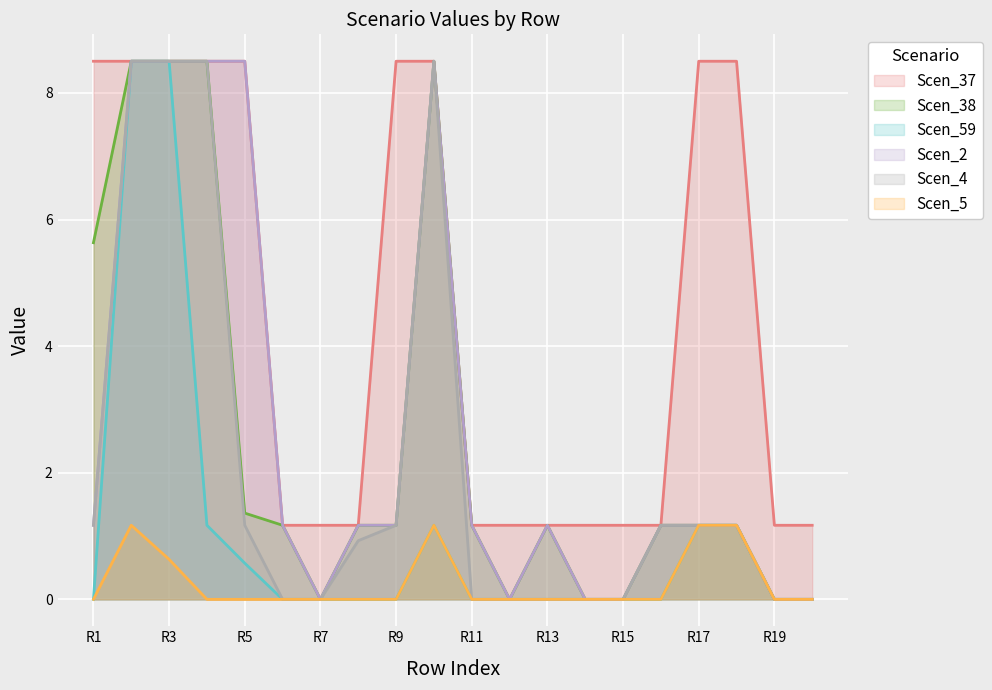

How many data points in Scen_4 are above 1?

10